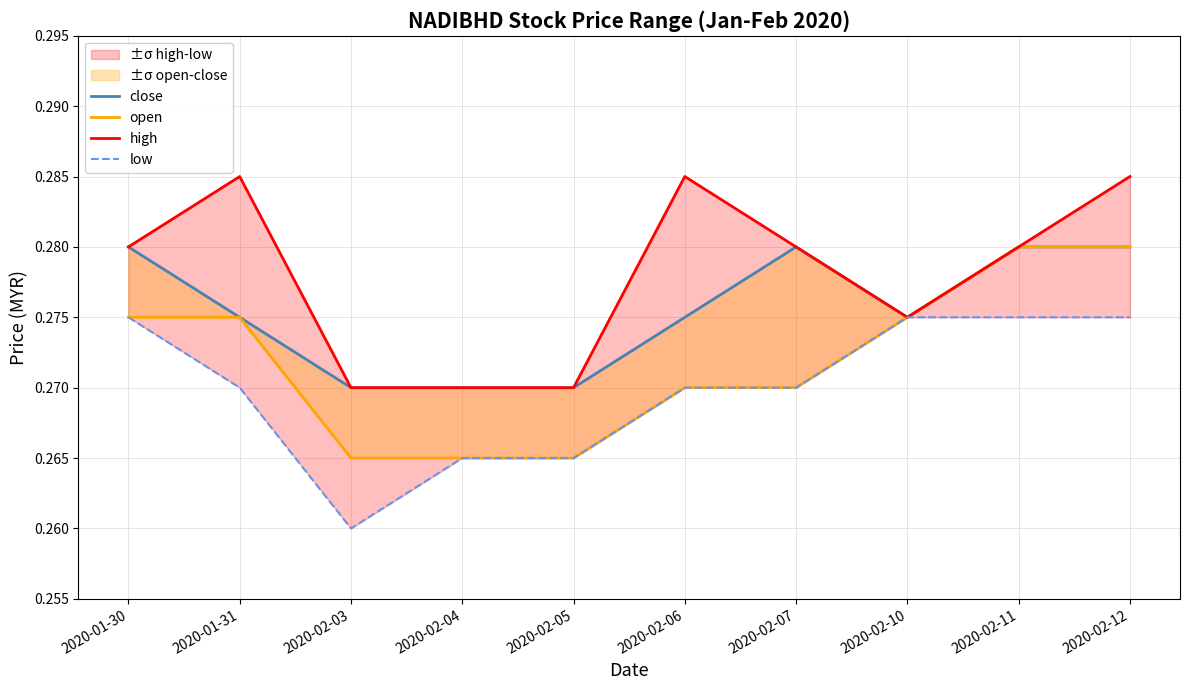

What is the label of the 4th point from the right?

2020-02-07